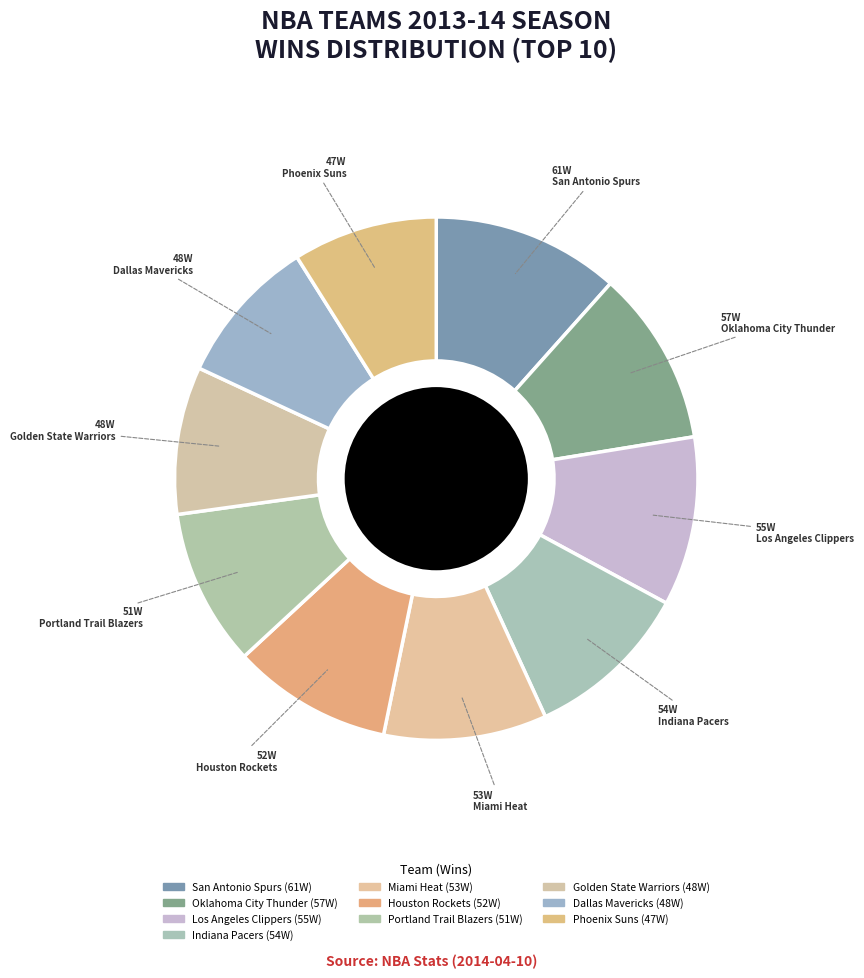

How many segments does this pie chart have?

10